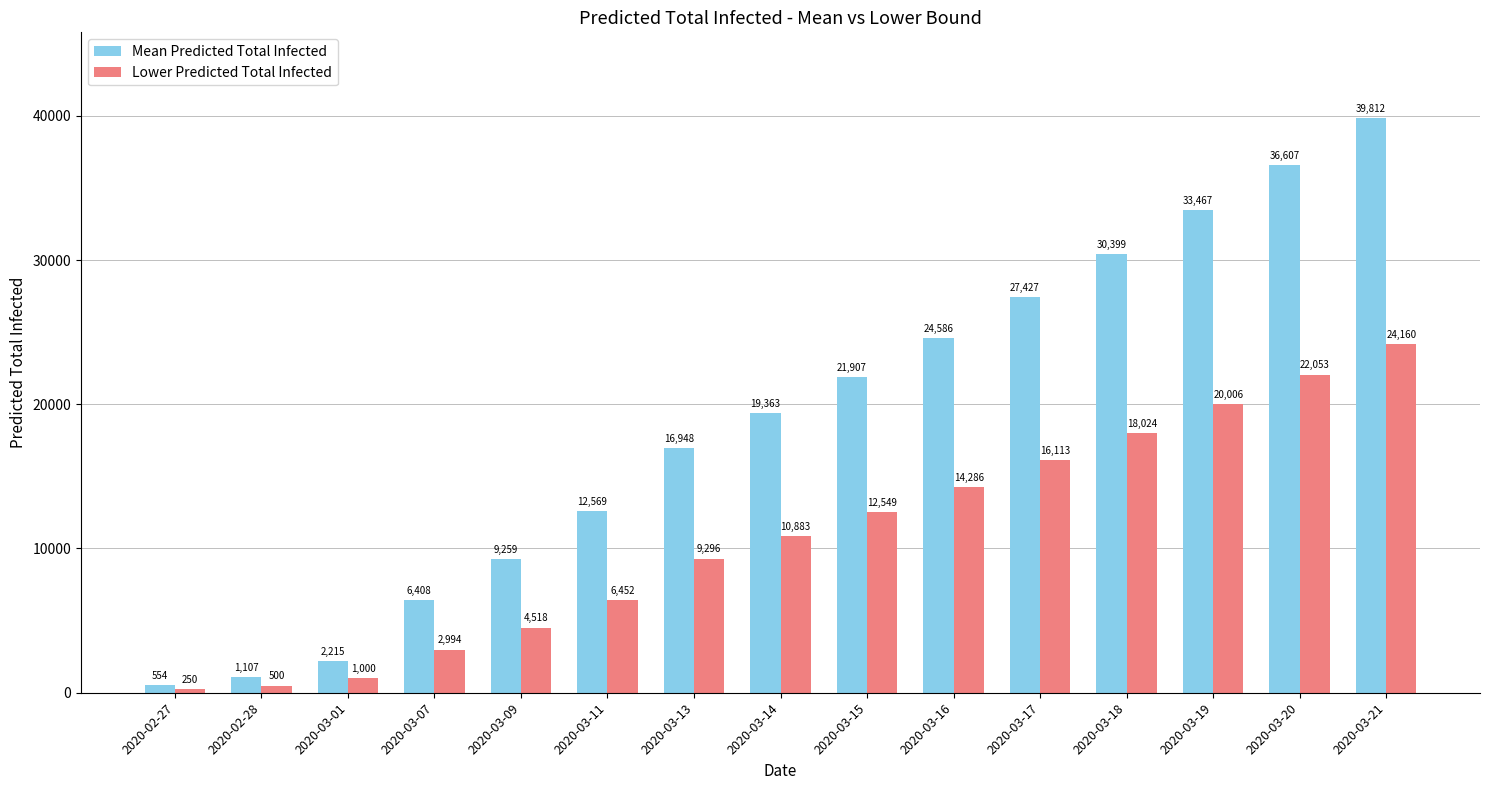

How many bars are there in total?

30